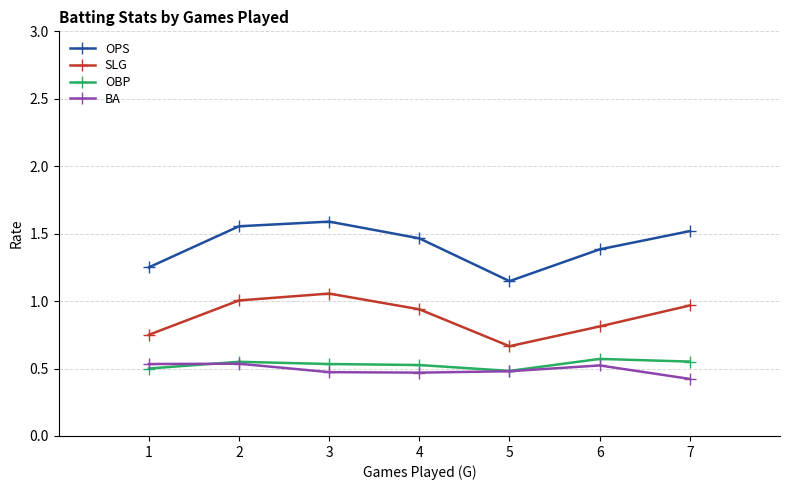

The SLG series shows 1.2 at 6. True or false?

False